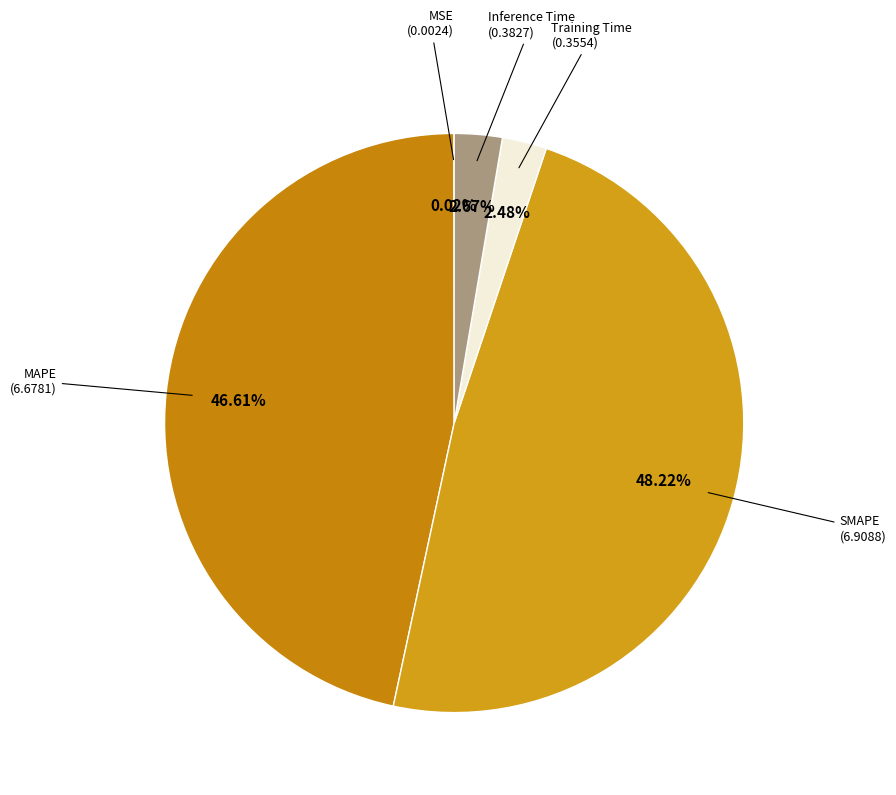

Count the number of slices in the pie.

5